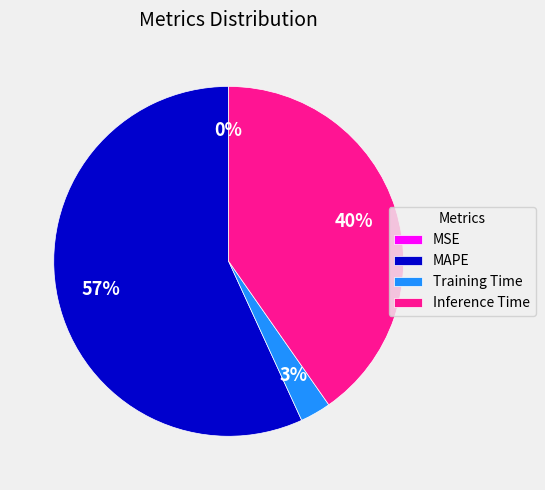

To the nearest percent, what is the average slice percentage?

25%